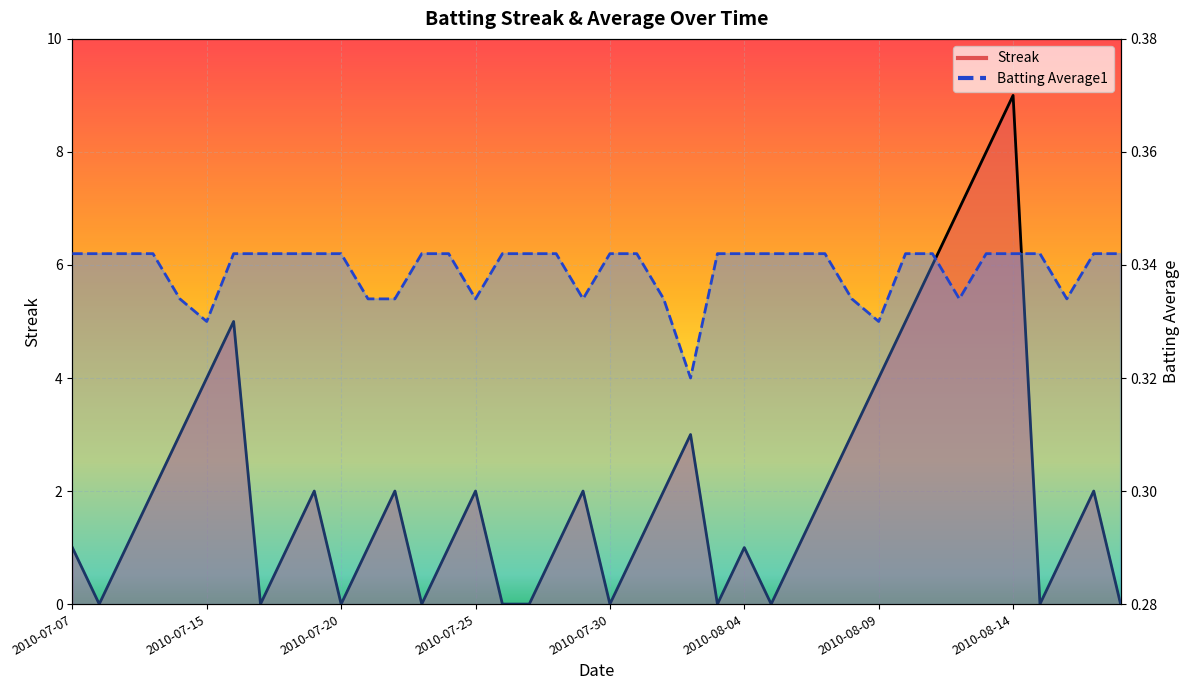

Which category has the highest value in the Batting Average1 series?

2010-07-07